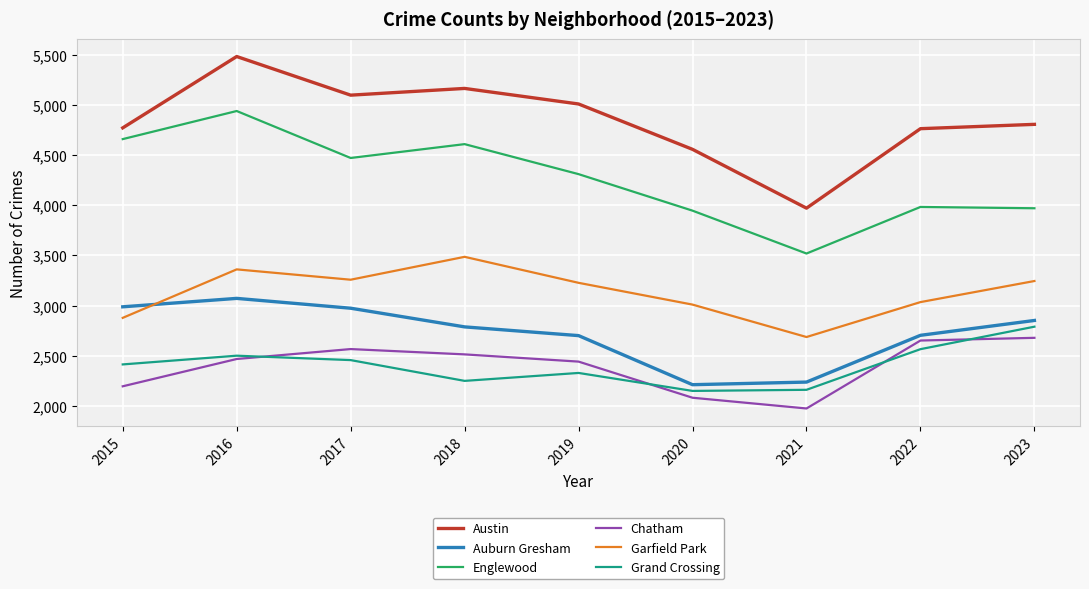

Which series has the largest total across all categories?

Austin